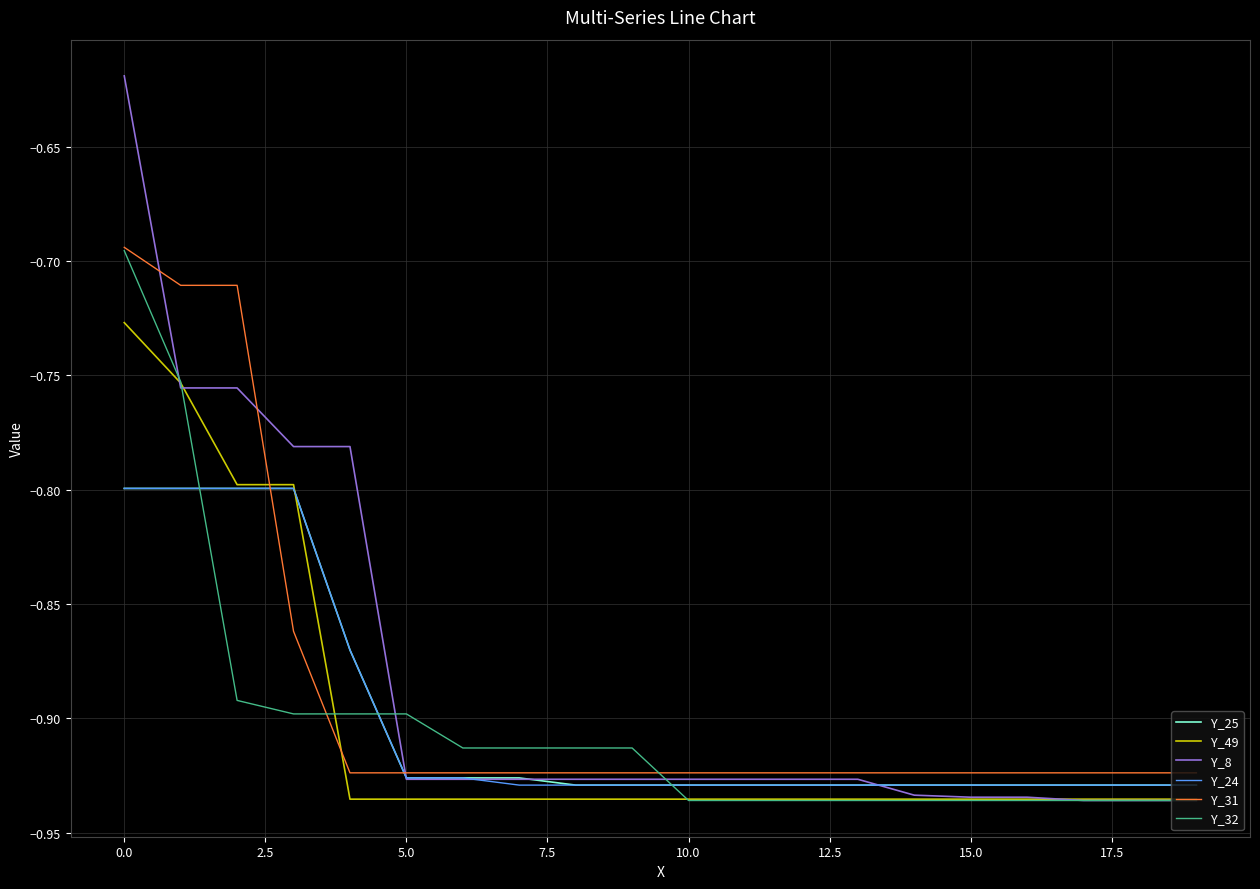

True or false: Y_49 and Y_31 cross at least once.

True